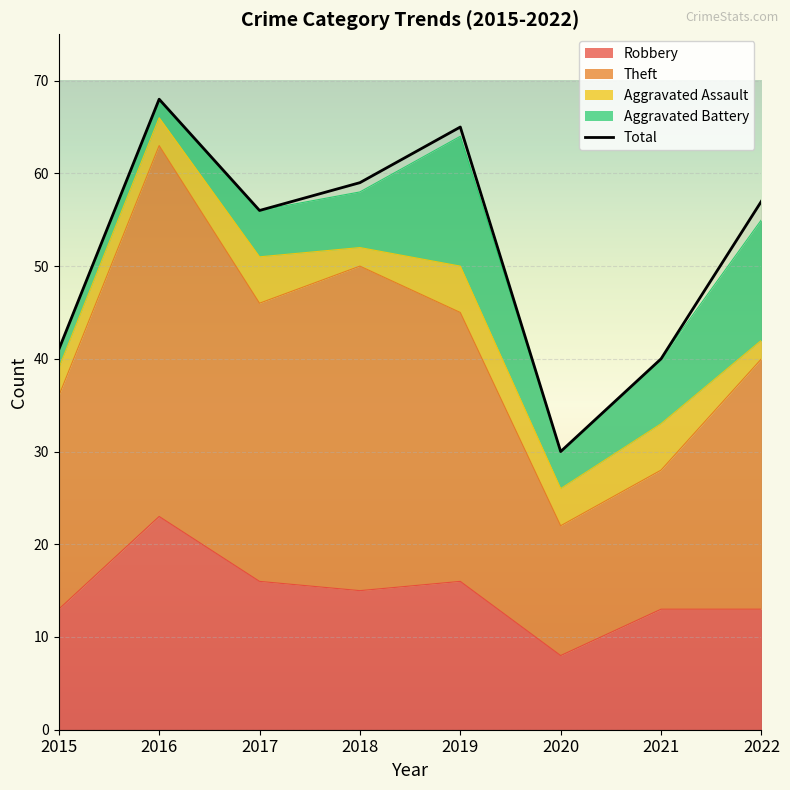

Reading left to right, what are all the values shown in this chart?

2015=41	2016=68	2017=56	2018=59	2019=65	2020=30	2021=40	2022=57